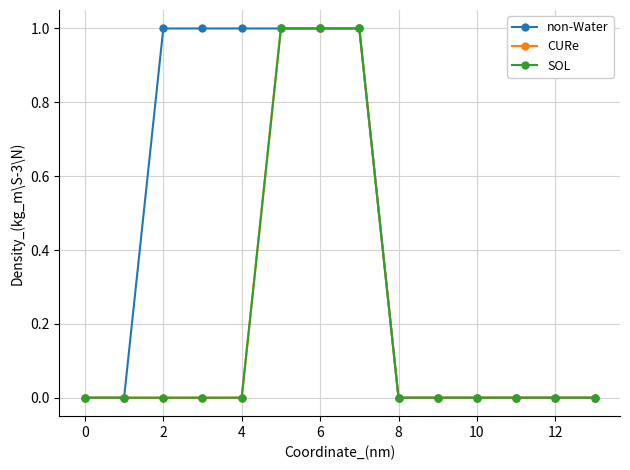

Is this an area chart (filled region under the line)?

No